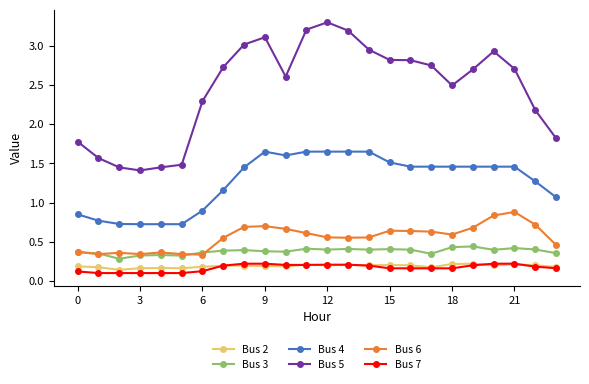

Which series has the largest total across all categories?

Bus 5